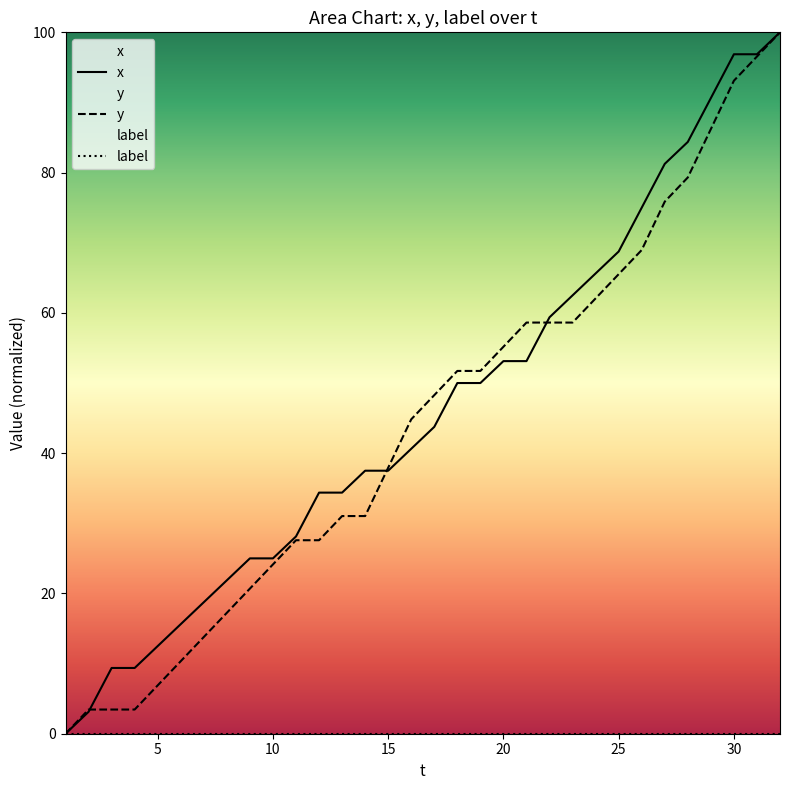

The value of y at 20 is 55.2. True or false?

True